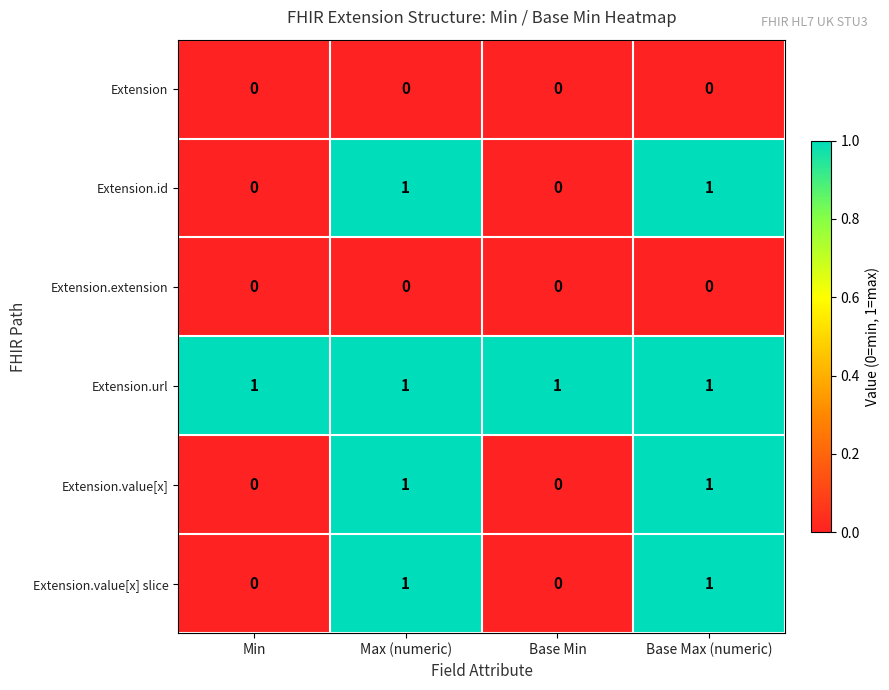

At how many categories does at least one series exceed 0?

4